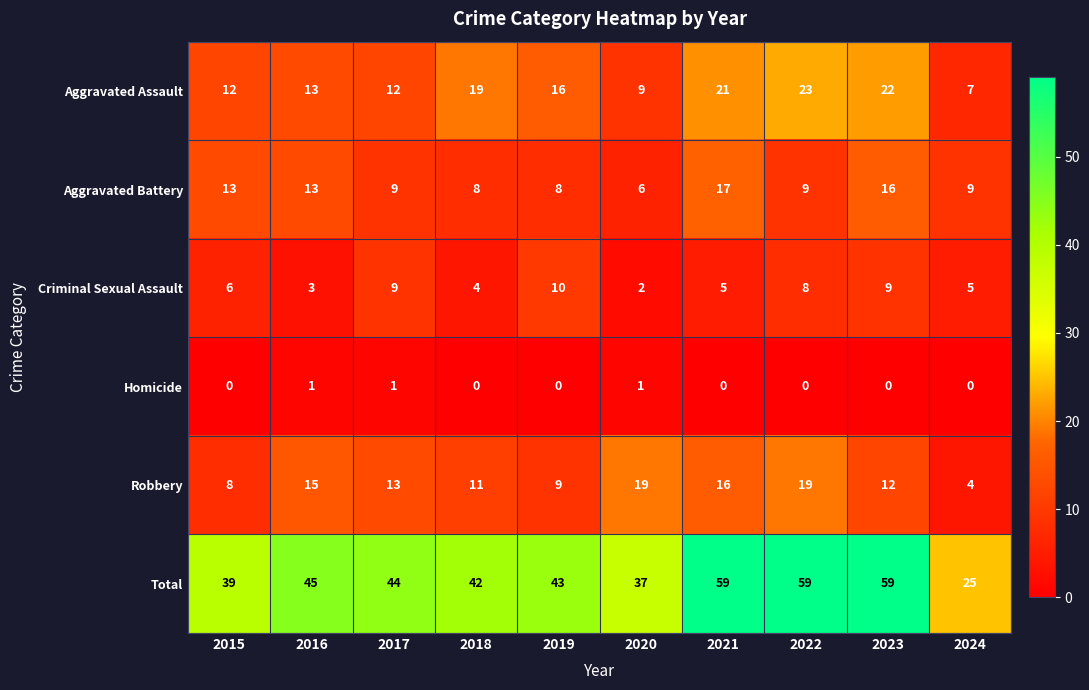

What is the greatest value displayed?

59